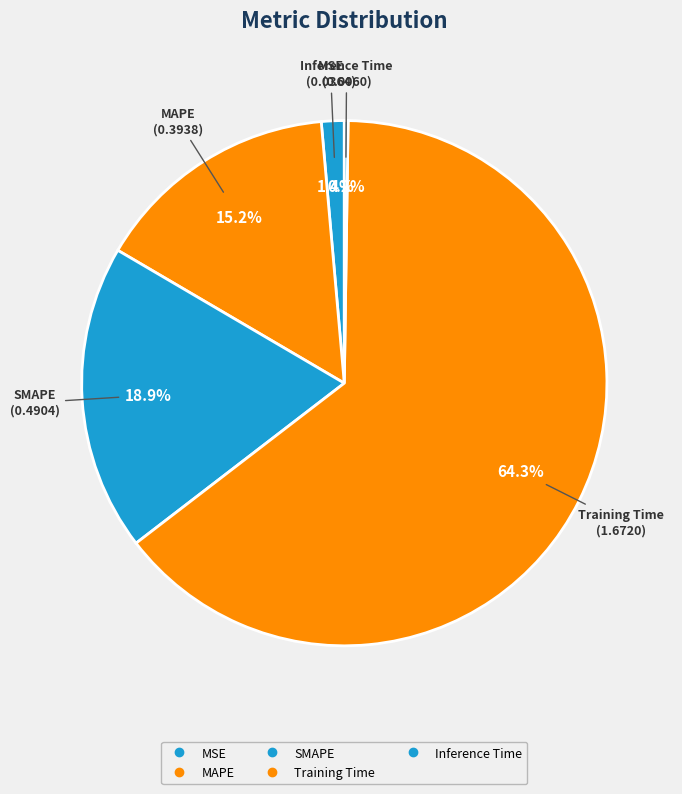

Is it true that Training Time is 64% of the pie?

True